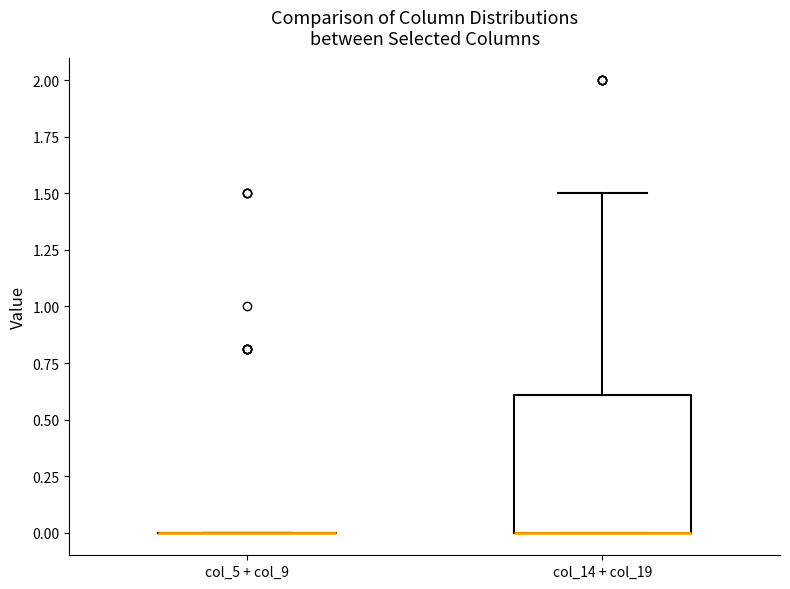

Reading left to right, read every box against the y-axis: the position of its median line, the range the box covers, and the ends of its whiskers. The values are not printed on the chart, so give them approximately, as read against the axis.

col_5 + col_9: box collapsed to a line at 0.0, whiskers 0.0 to 0.0
col_14 + col_19: median 0.0 (drawn on the box's lower edge), box 0.0 to 0.6, whiskers 0.0 to 1.5